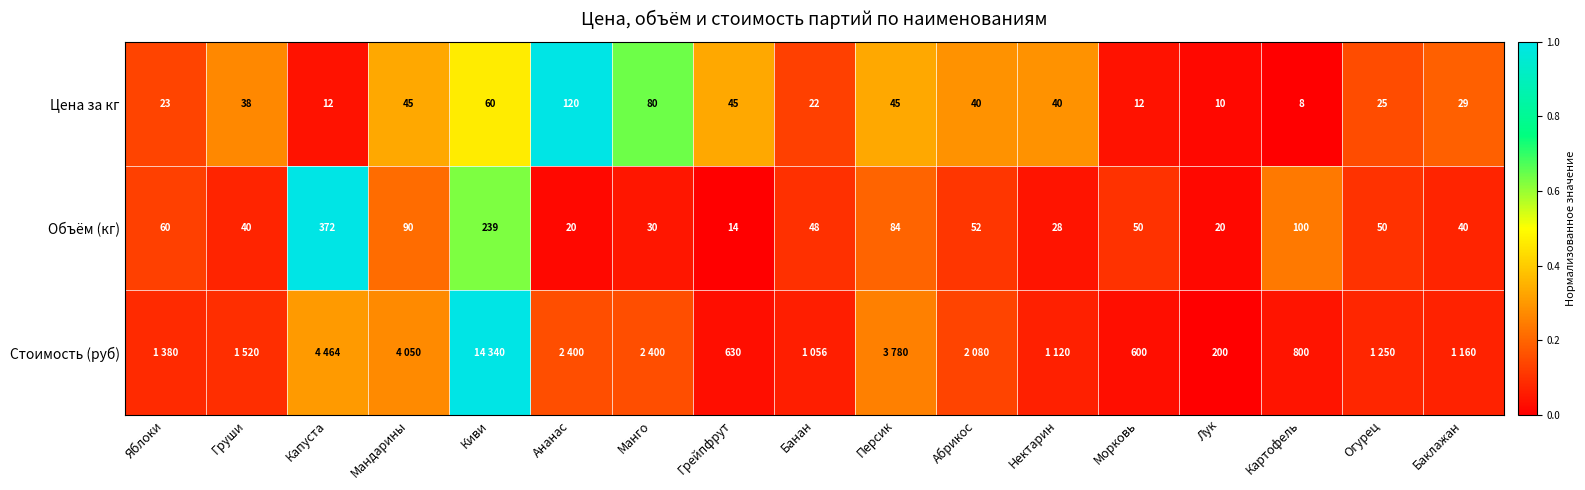

At Грейпфрут, list the series in order from smallest to largest.

Объём (кг), Цена за кг, Стоимость (руб)